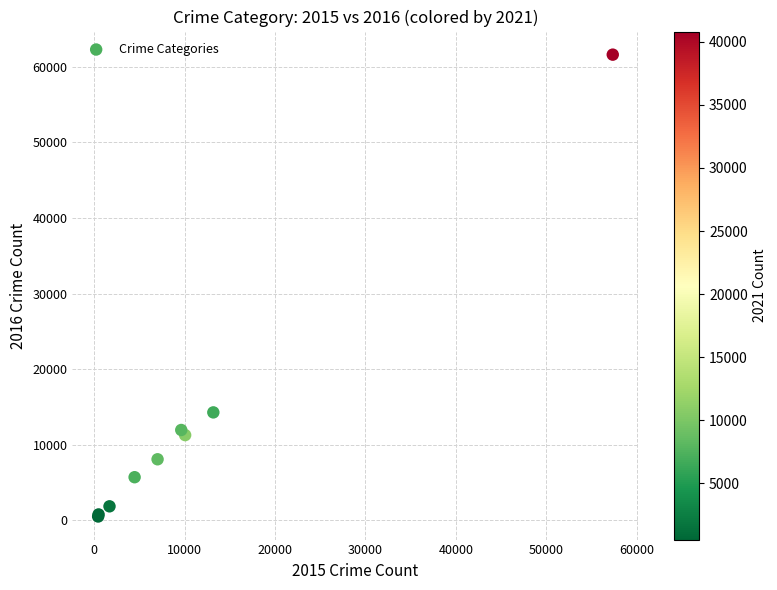

What Y value in the scatter plot is closest to 31069?

14289